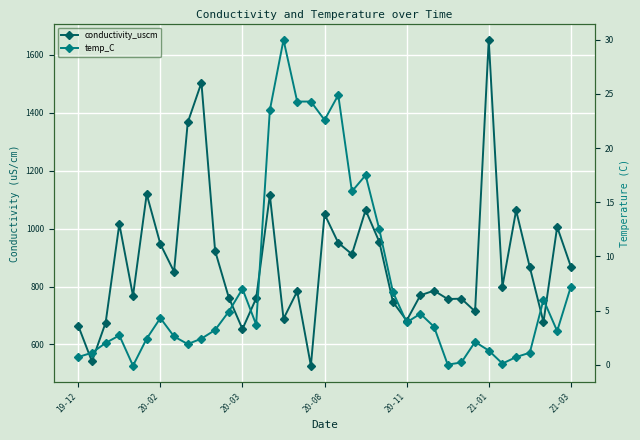

How many lines are shown in the chart?

2